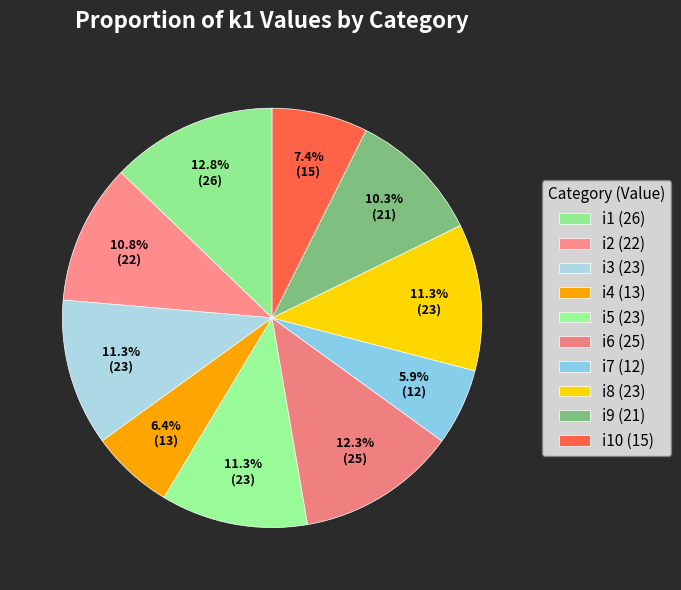

How many segments does this pie chart have?

10